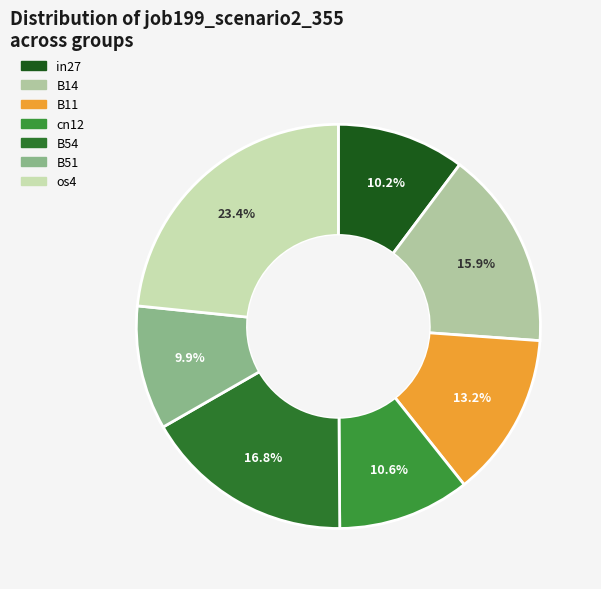

Is there a majority slice in this chart?

No